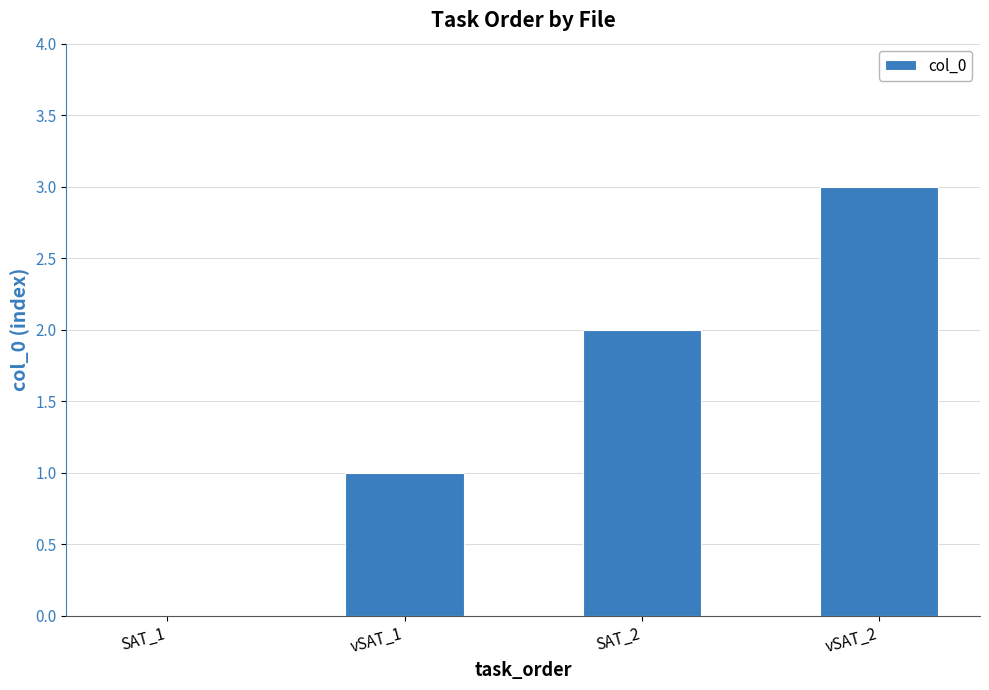

How many categories are shown in the chart?

4